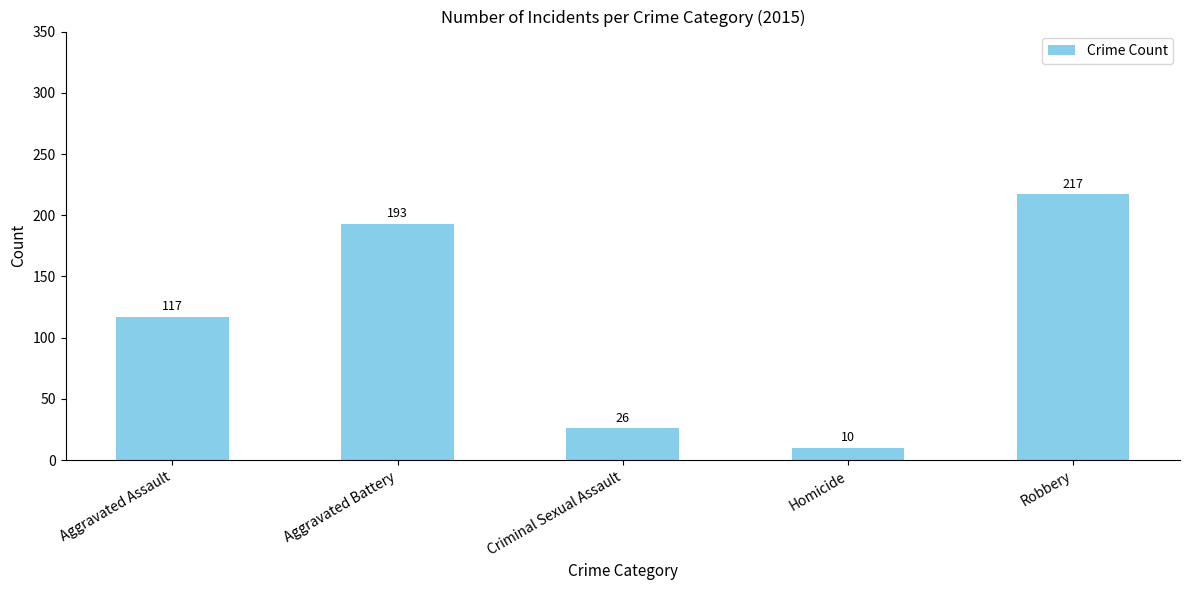

What is the minimum value shown in the chart?

10